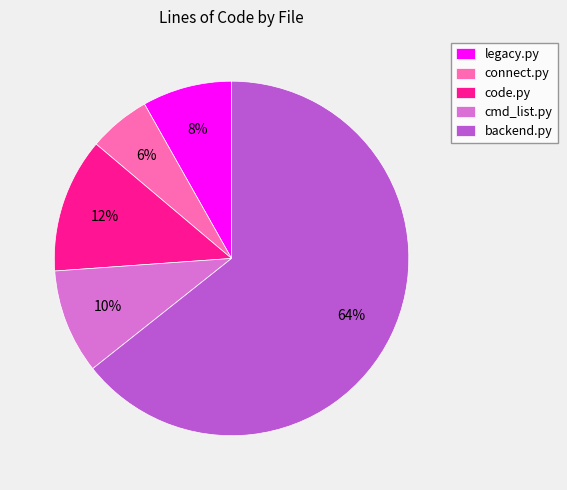

True or false: cmd_list.py accounts for 1% of the total.

False